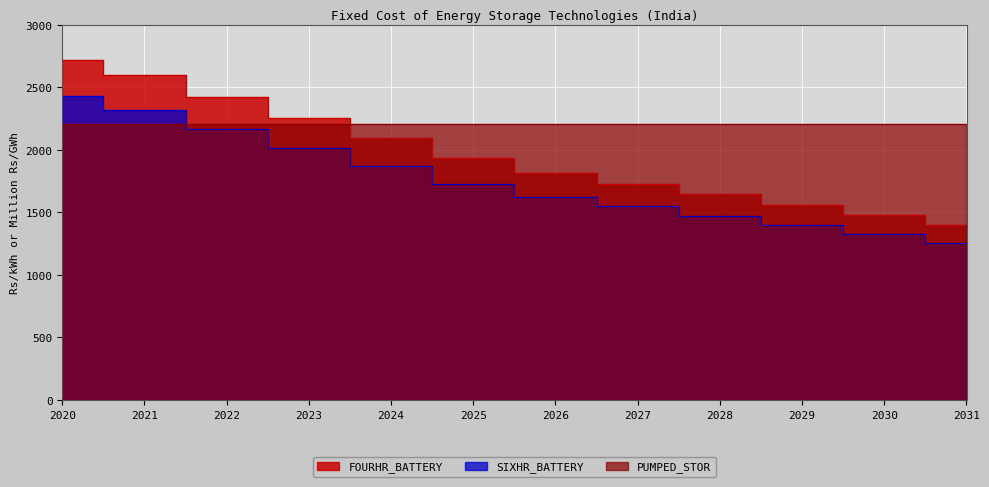

What is the value of the SIXHR_BATTERY point at the 11th from the left?

1328.9